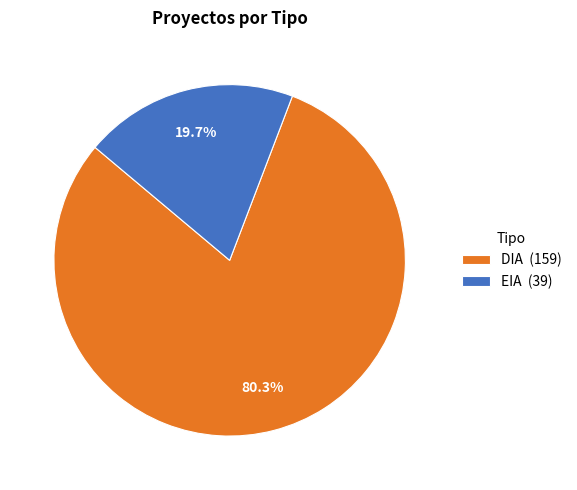

How much of the chart is everything except EIA?

80.3%